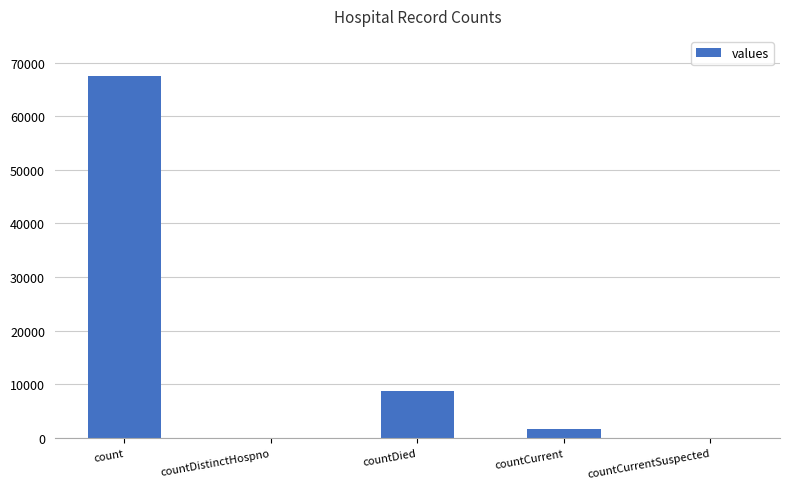

At which label is the value closest to 33758?

countDied